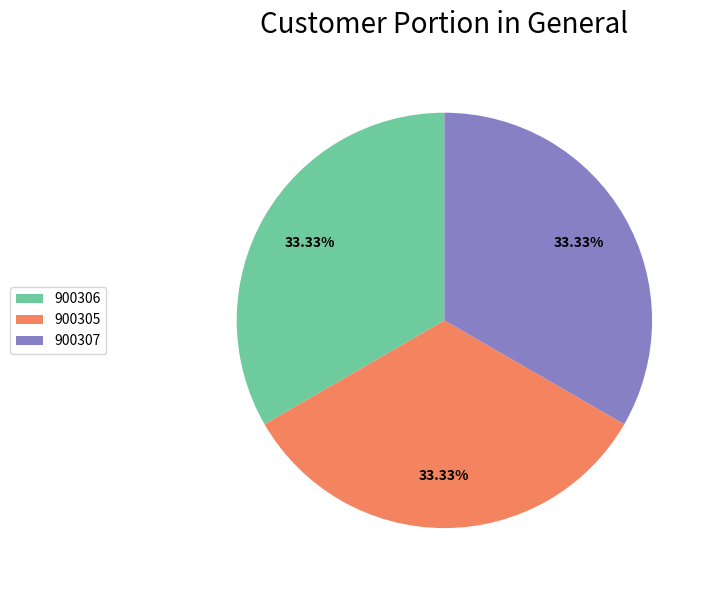

Combined, do 900307 and 900305 account for over 50%?

Yes